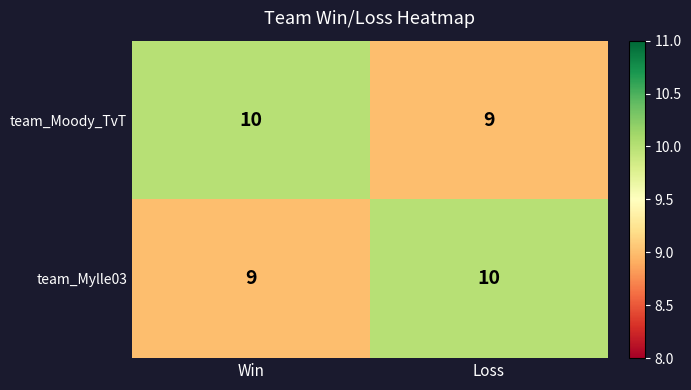

Reading right to left, transcribe all the data shown in this chart.

team_Moody_TvT: Loss=9	Win=10
team_Mylle03: Loss=10	Win=9